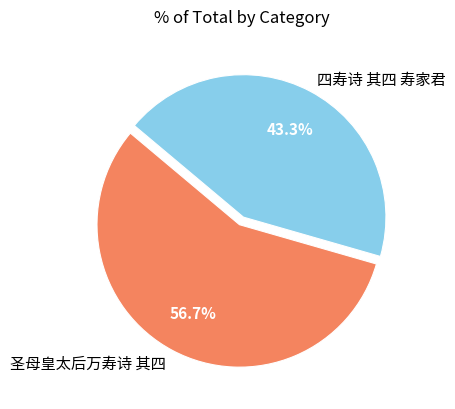

Approximately how many times larger is the value at 四寿诗 其四 寿家君 compared to 圣母皇太后万寿诗 其四?

0.8